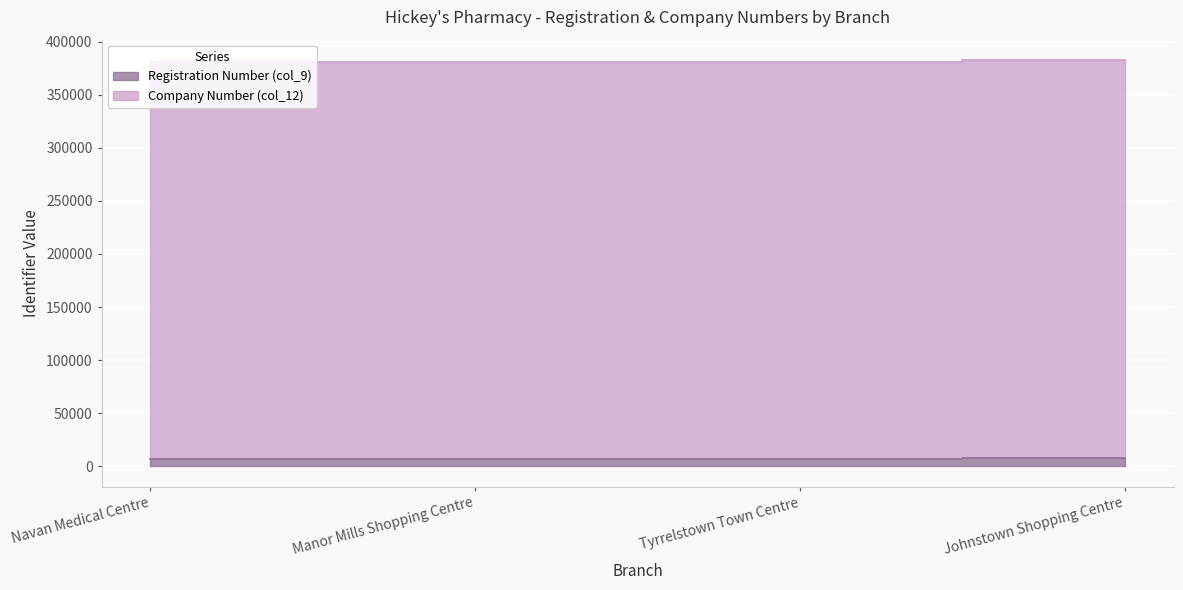

What is the difference between the maximum and minimum values?

1851